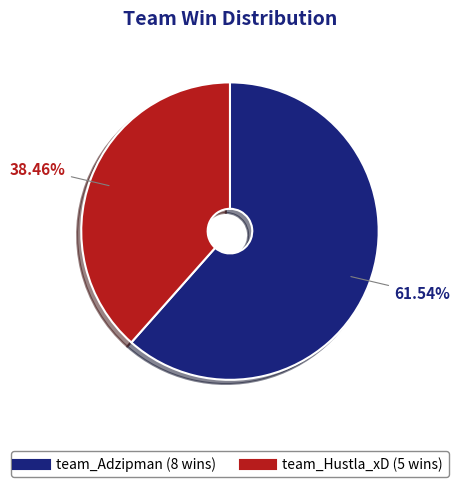

Combined, do team_Adzipman and team_Hustla_xD account for over 50%?

Yes